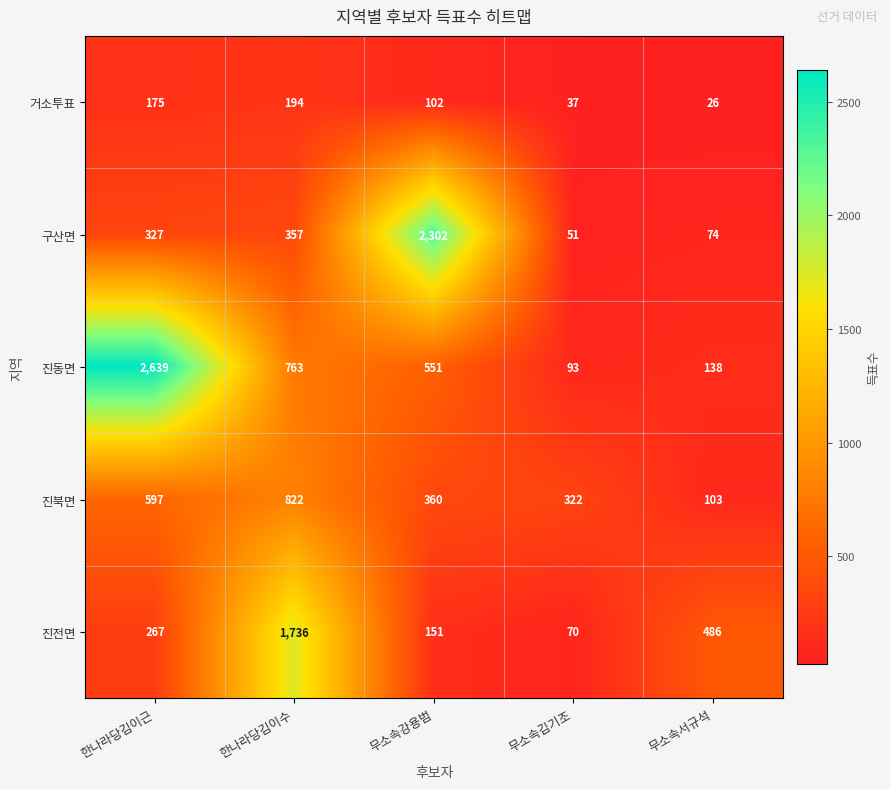

Reading left to right, extract all data points from this chart.

거소투표: 한나라당김이근=175	한나라당김이수=194	무소속강용범=102	무소속김기조=37	무소속서규석=26
구산면: 한나라당김이근=327	한나라당김이수=357	무소속강용범=2302	무소속김기조=51	무소속서규석=74
진동면: 한나라당김이근=2639	한나라당김이수=763	무소속강용범=551	무소속김기조=93	무소속서규석=138
진북면: 한나라당김이근=597	한나라당김이수=822	무소속강용범=360	무소속김기조=322	무소속서규석=103
진전면: 한나라당김이근=267	한나라당김이수=1736	무소속강용범=151	무소속김기조=70	무소속서규석=486